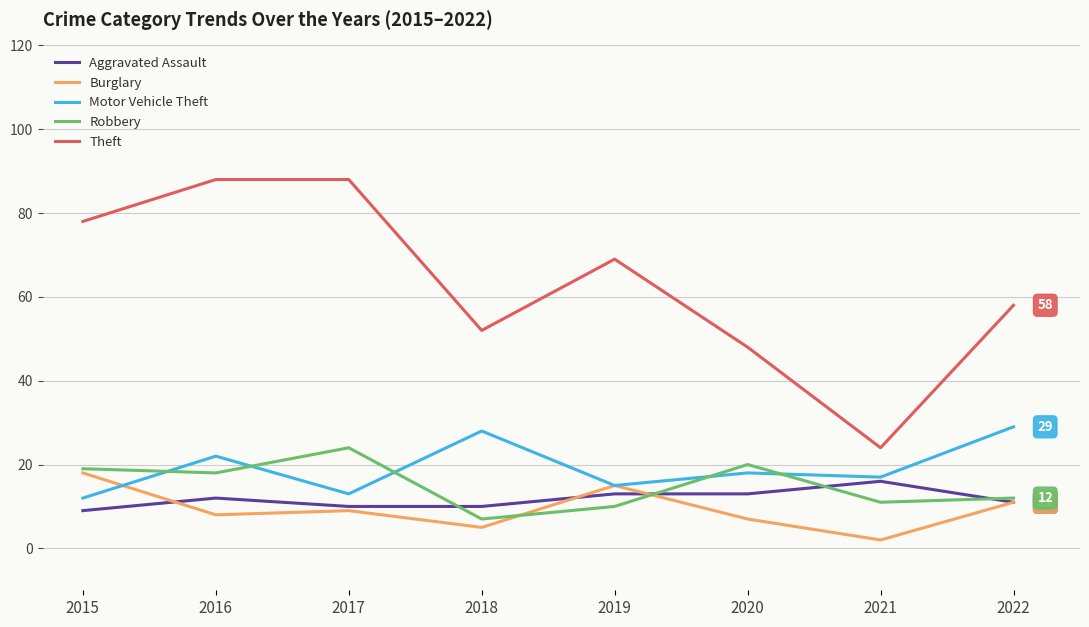

What is the total value across all series at 2016?

148